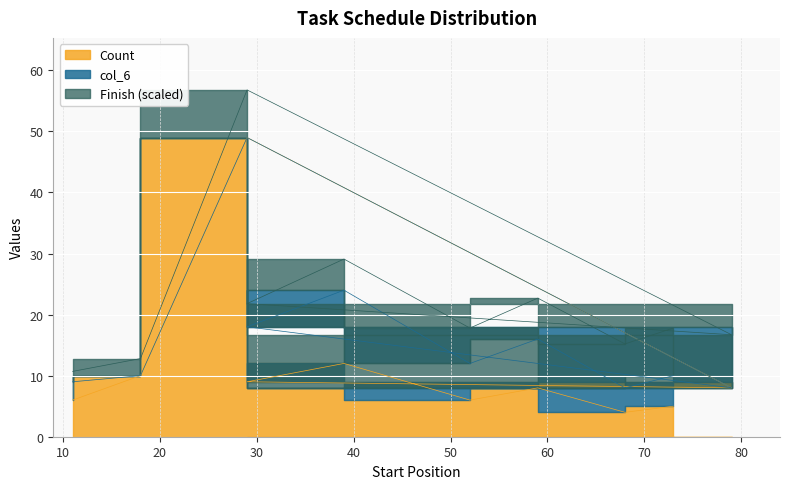

List the labels in order of col_6 value, largest first.

39, 29, 59, 52, 73, 68, 11, 18, 29, 79